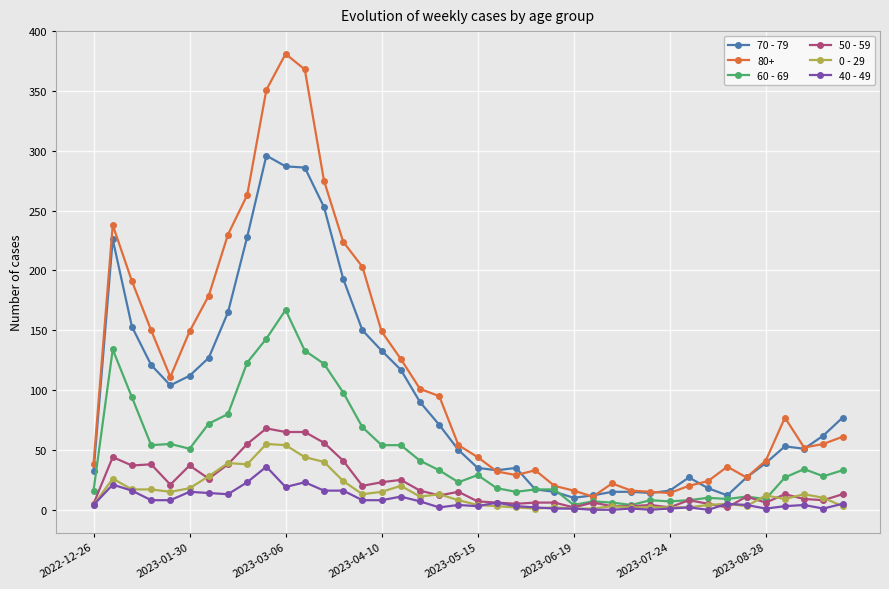

Which series has the largest range (max minus min)?

80+